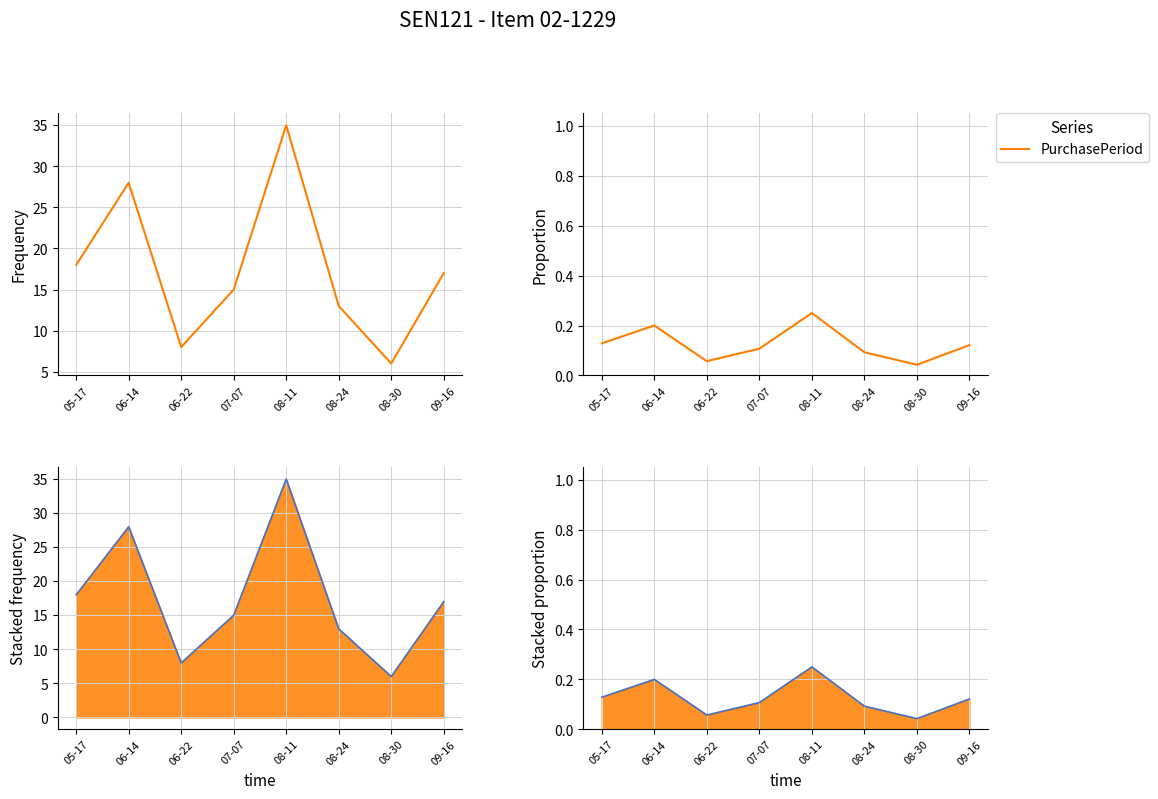

Does the chart display data point markers on the line(s)?

No